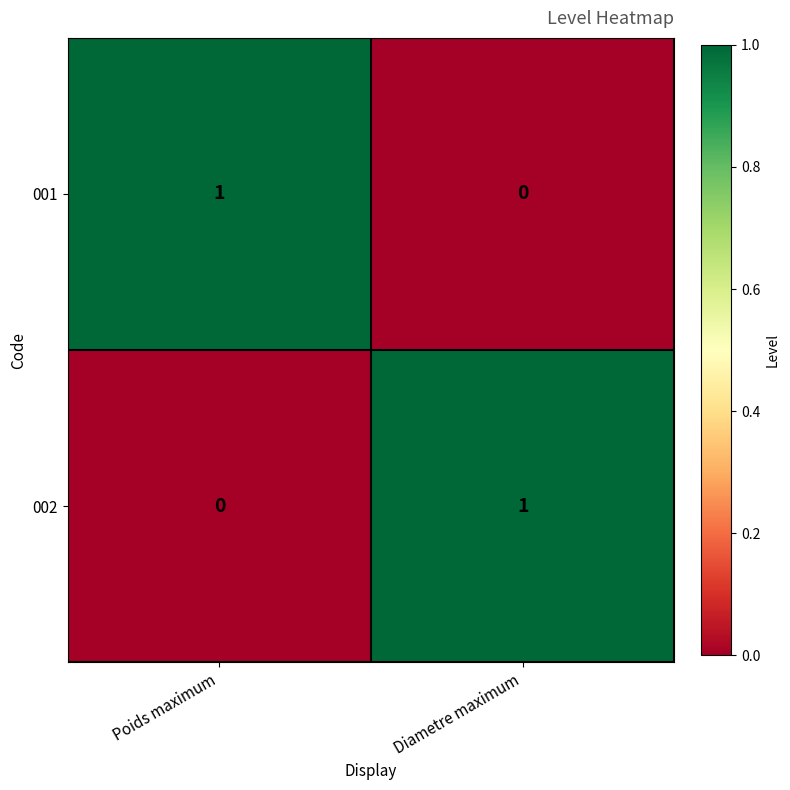

True or false: 002 has a value of 1 at Diametre maximum.

True